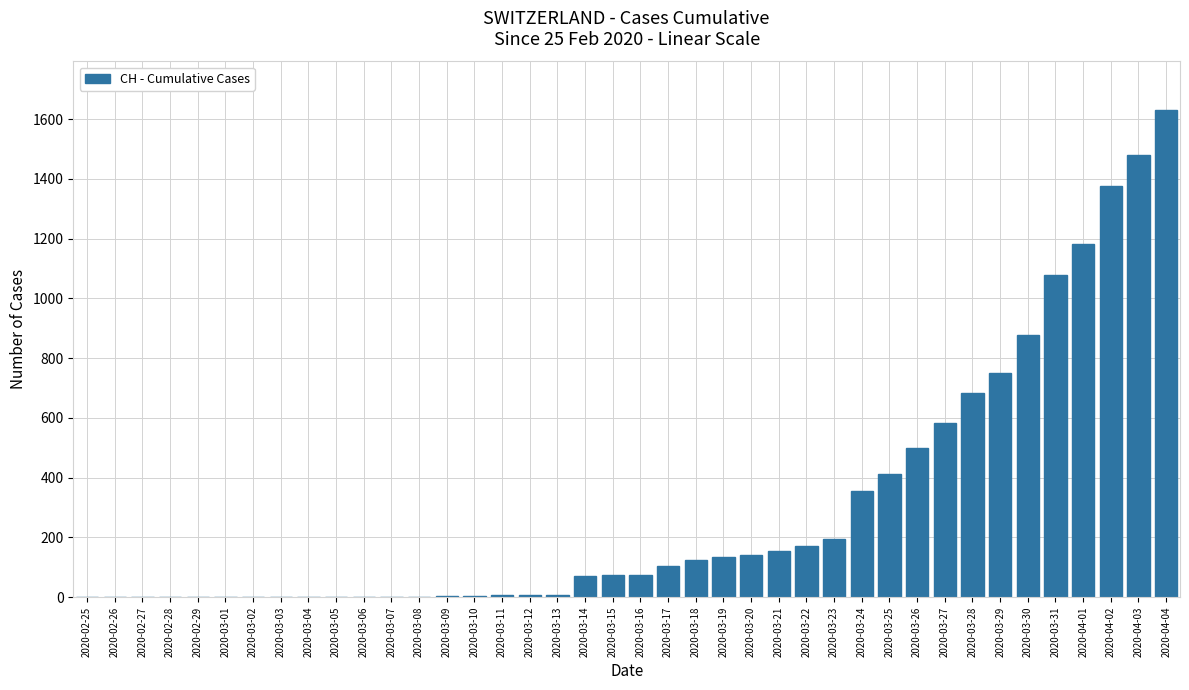

What is the greatest value displayed?

1630